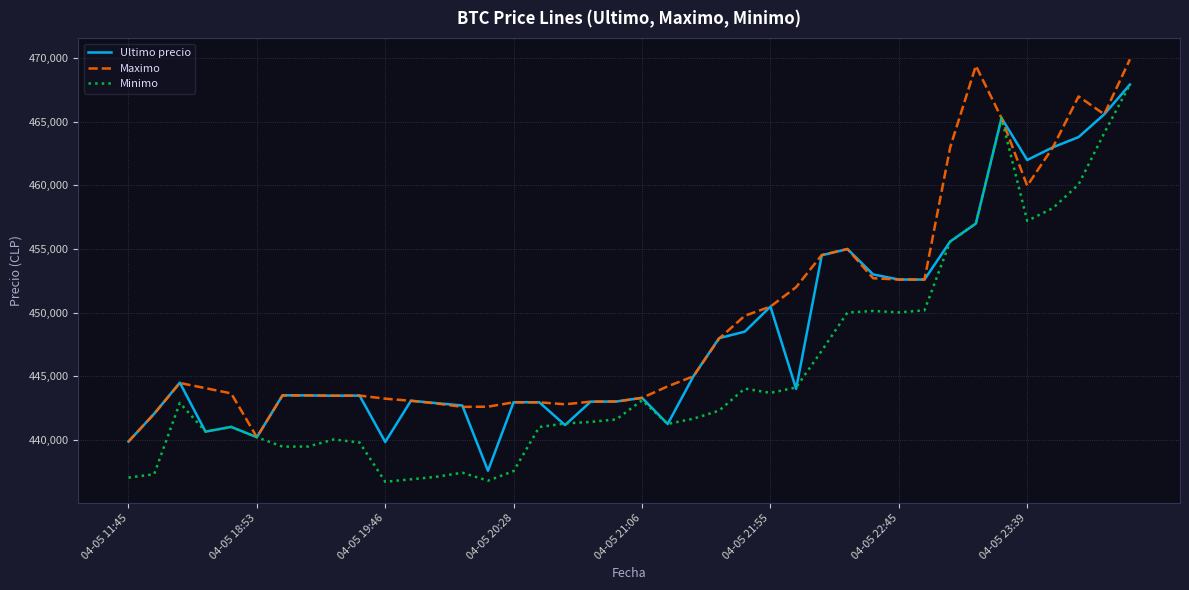

What is the difference between the maximum and minimum values in the Minimo series?

31240